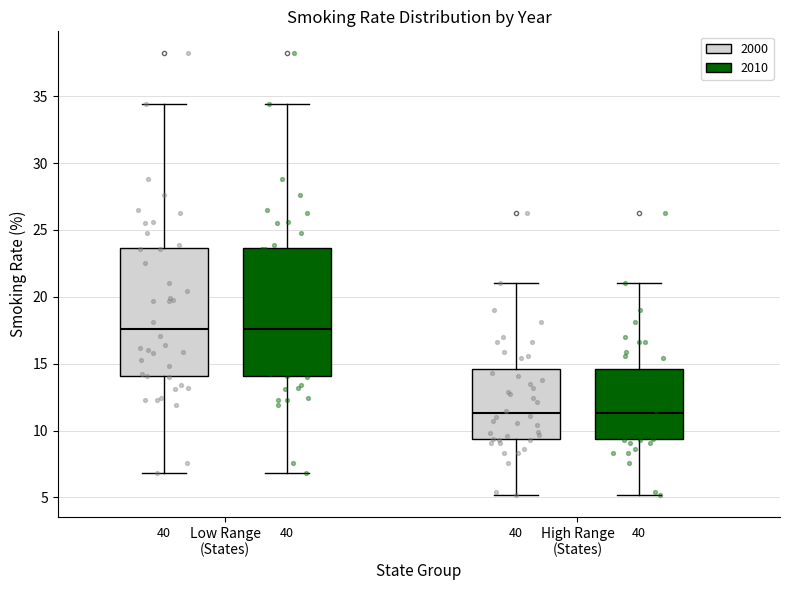

Reading left to right, transcribe this box plot: for each box, give where its median line is, the range the box spans, and where its two whiskers end, as read against the y-axis. The values are not printed on the chart, so give them approximately, as read against the axis.

Low Range (States) (2000): median 17.5, box 14.0 to 23.5, whiskers 7.0 to 34.5
Low Range (States) (2010): median 17.5, box 14.0 to 23.5, whiskers 7.0 to 34.5
High Range (States) (2000): median 11.5, box 9.5 to 14.5, whiskers 5.0 to 21.0
High Range (States) (2010): median 11.5, box 9.5 to 14.5, whiskers 5.0 to 21.0